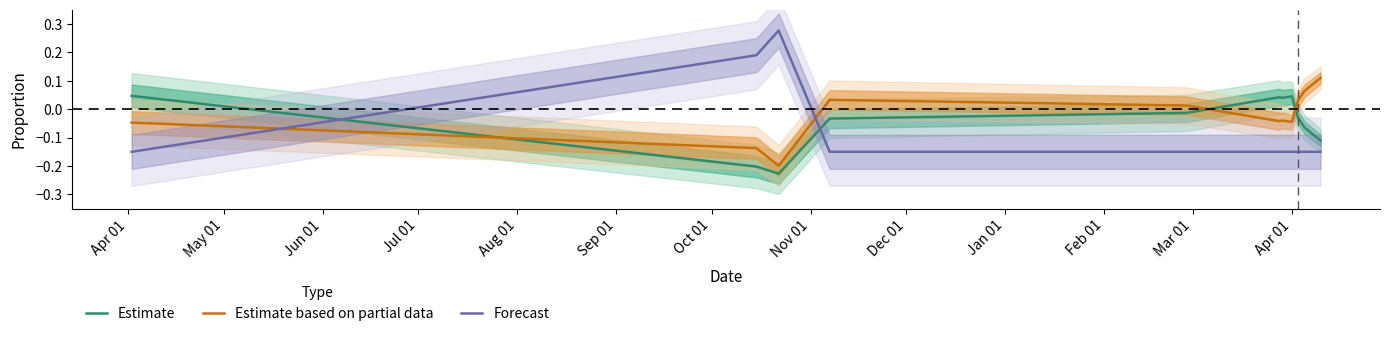

True or false: Estimate and Estimate based on partial data cross at least once.

True